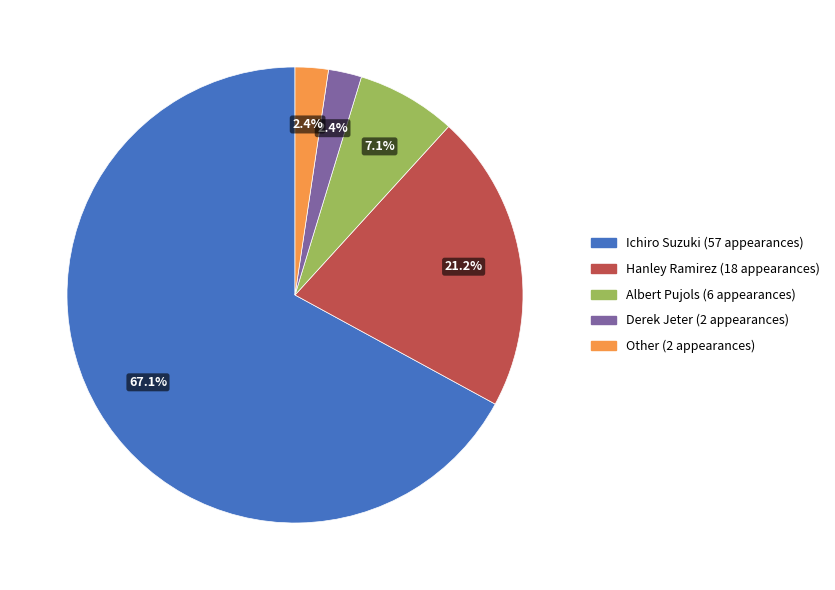

Does any single category account for the majority?

Yes